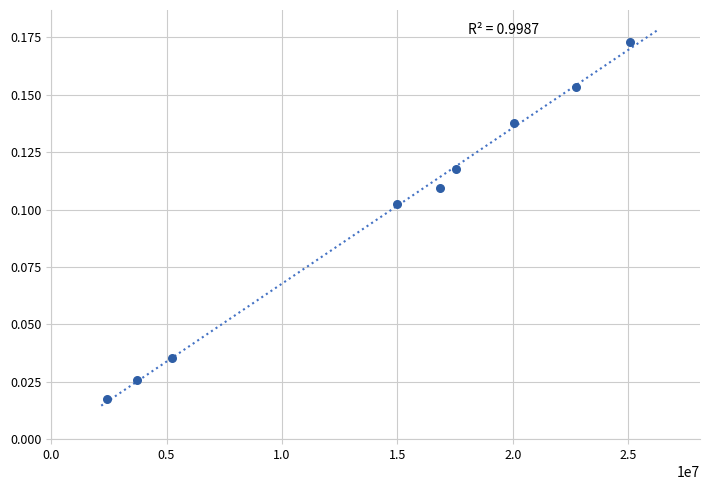

What is the average X value?

14299183.4